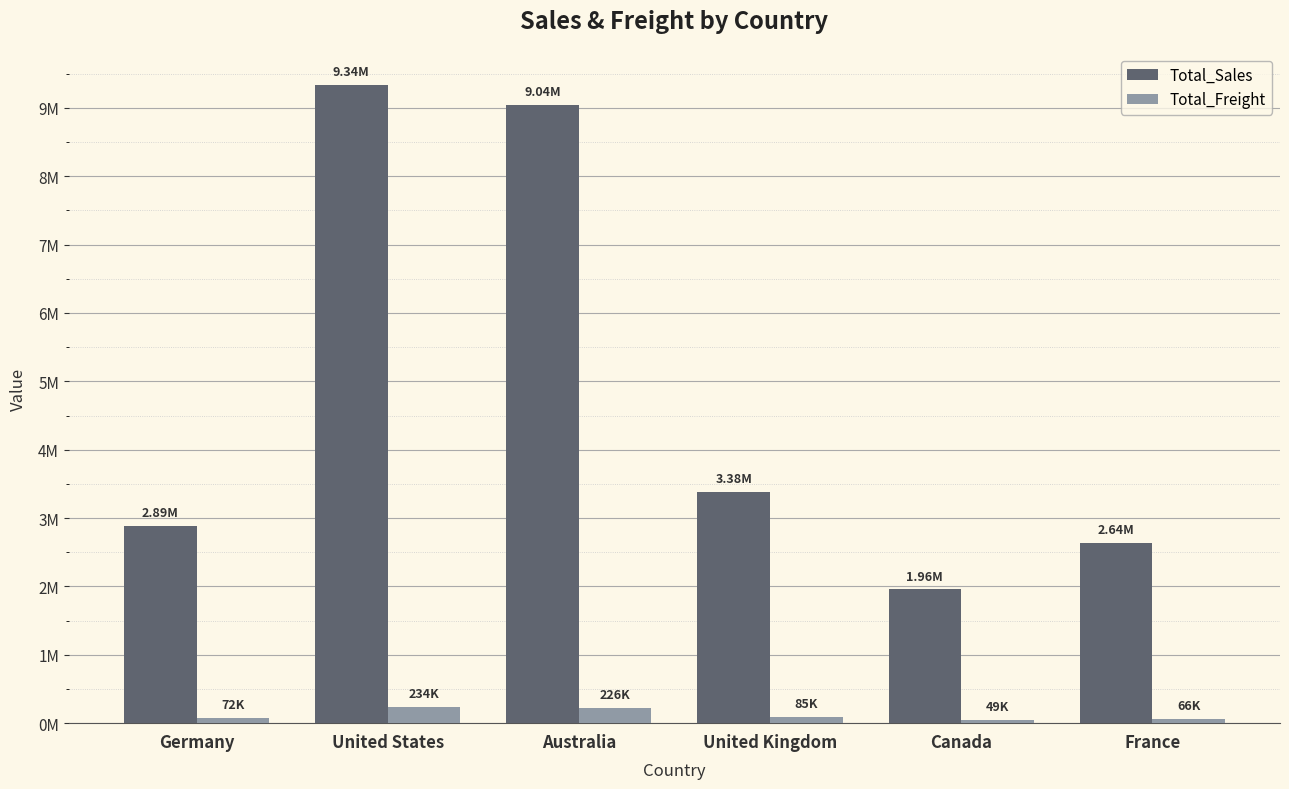

Where is Total_Sales nearest to the value 5646083?

United Kingdom